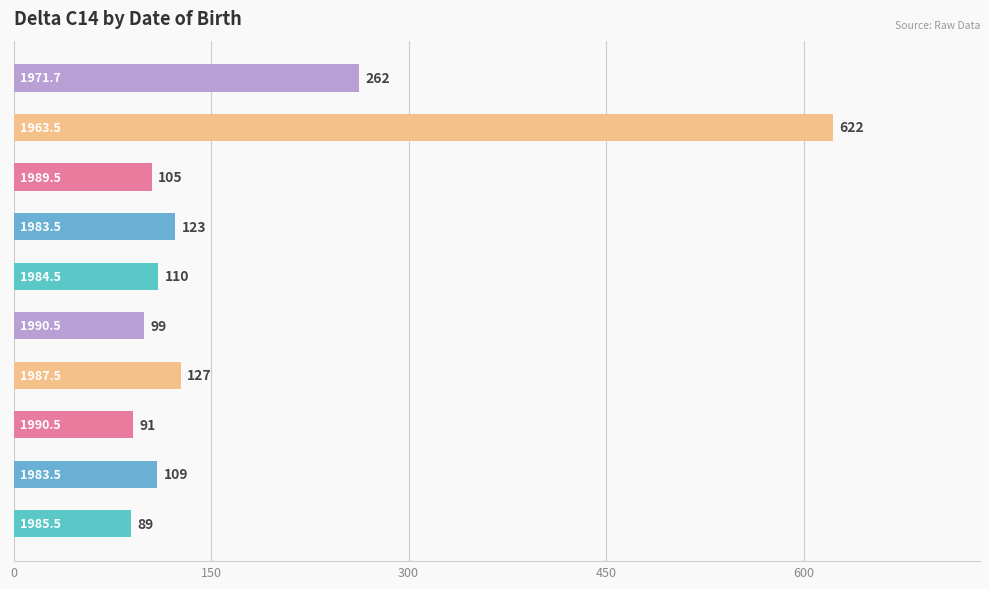

What is the average value?

174